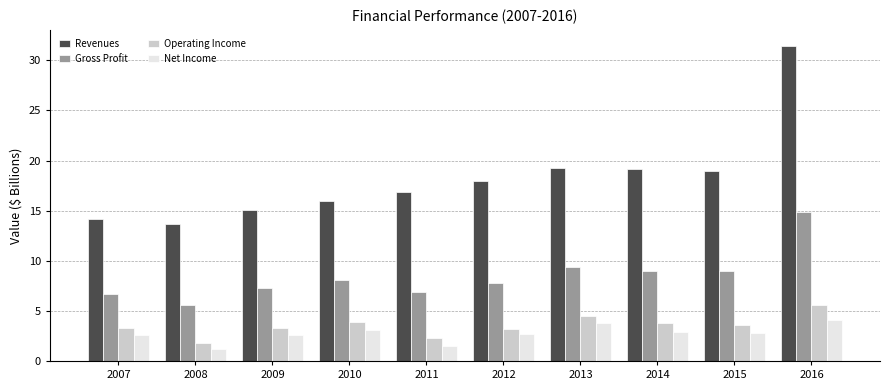

At which category is the sum across all series the highest?

2016